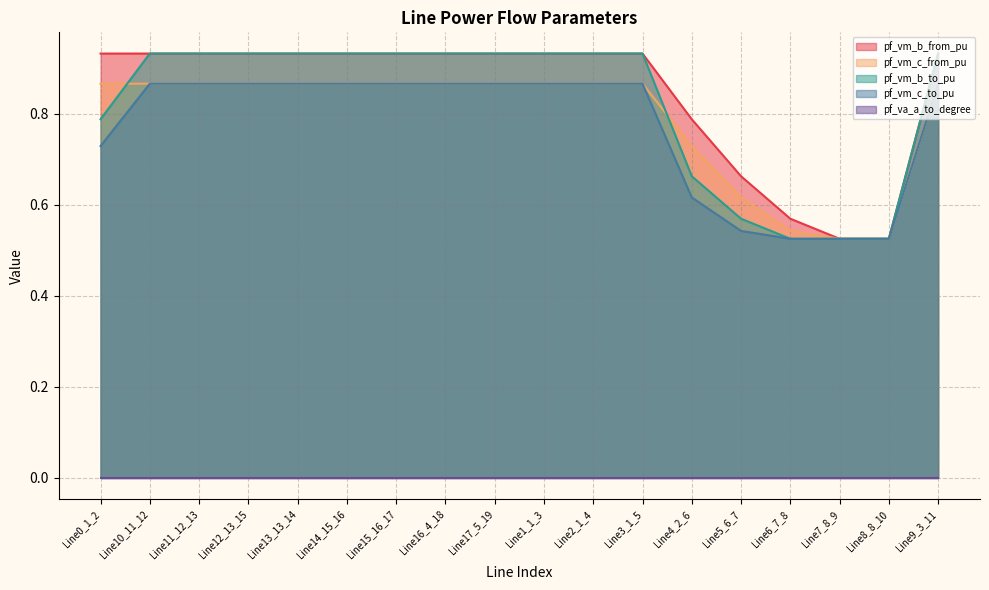

Count the pf_vm_c_to_pu values in the range 0 to 1.

18